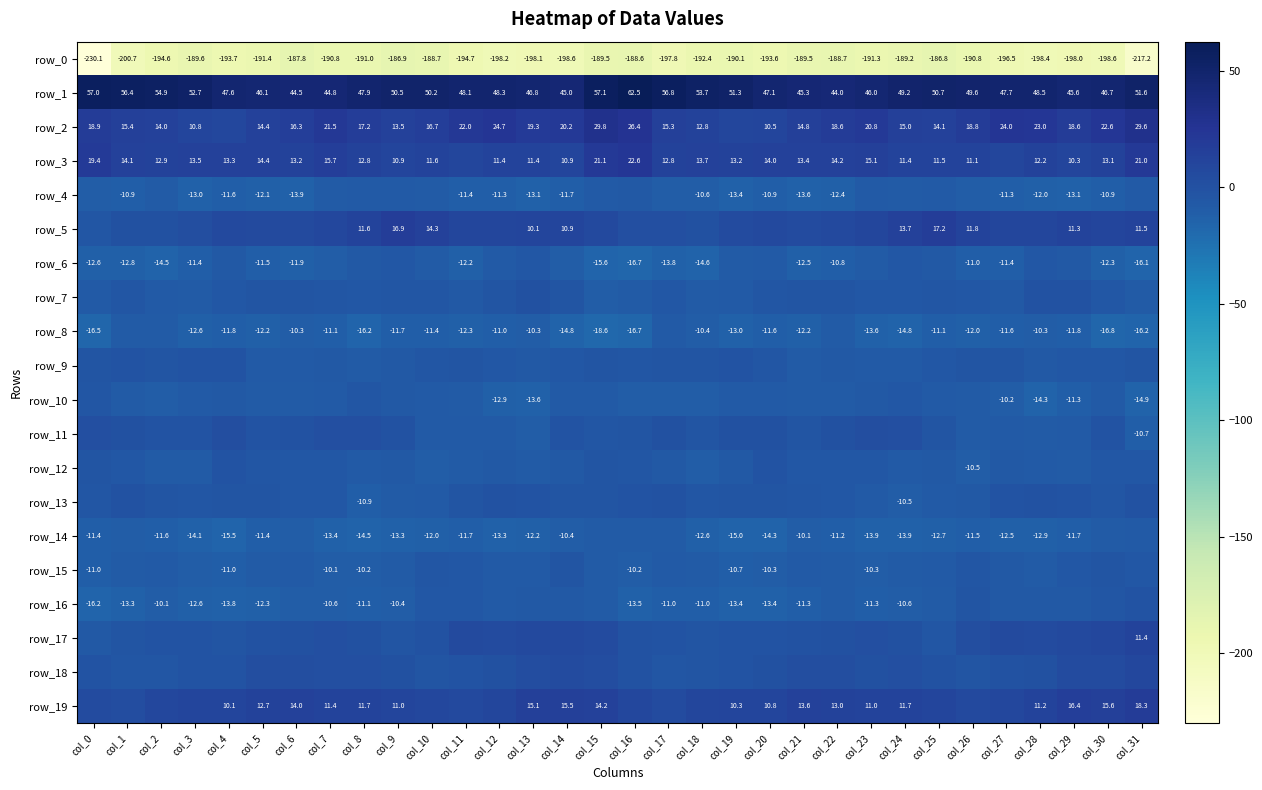

Is it true that row_15 equals -9.1 at col_15?

True